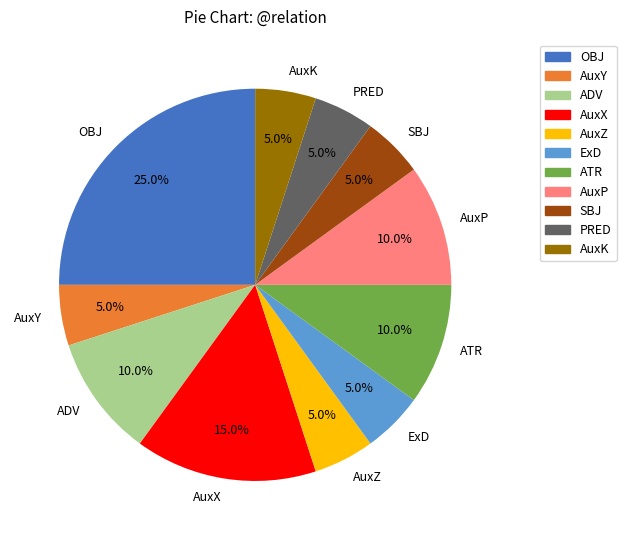

Is there any slice that represents more than half of the pie?

No